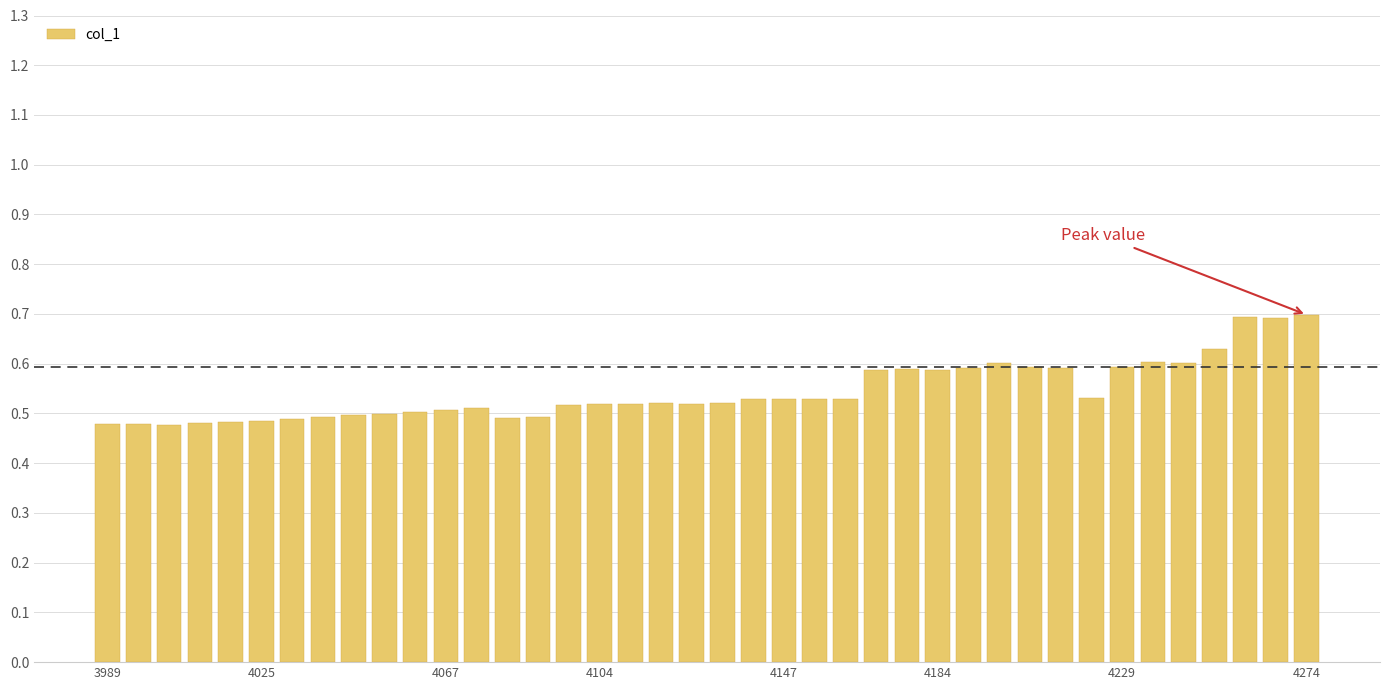

Are the bars horizontal?

No